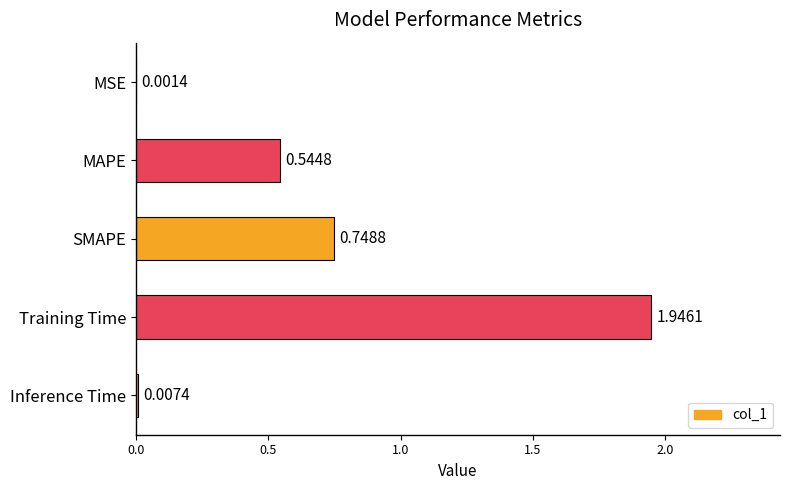

What is the change in value from MSE to MAPE?

+0.5